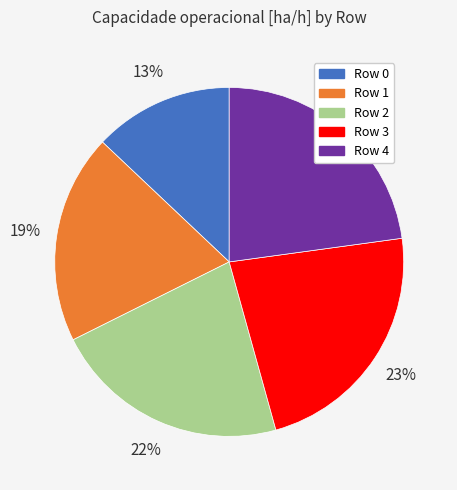

Count the number of slices in the pie.

5